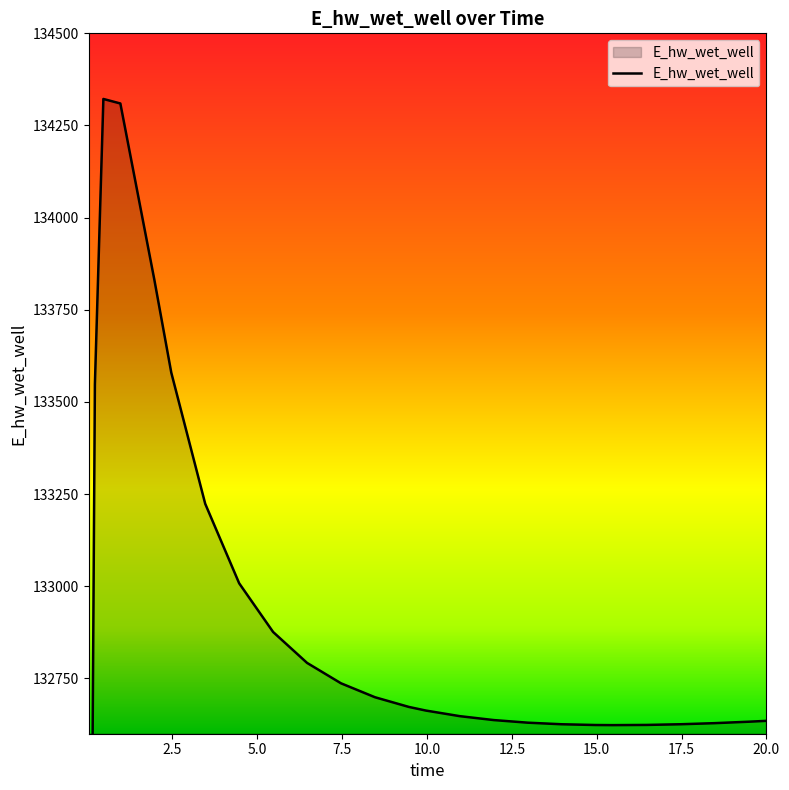

What is the difference between the second highest and minimum values?

5353.3